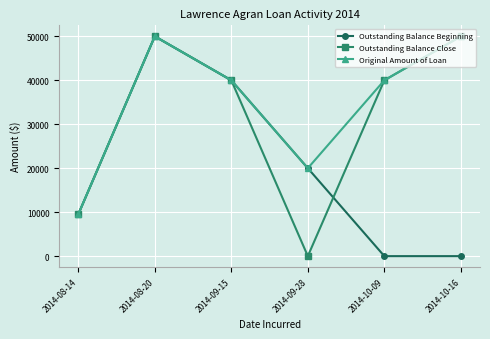

After their last crossing, which series has the higher values: Outstanding Balance Beginning or Outstanding Balance Close?

Outstanding Balance Close